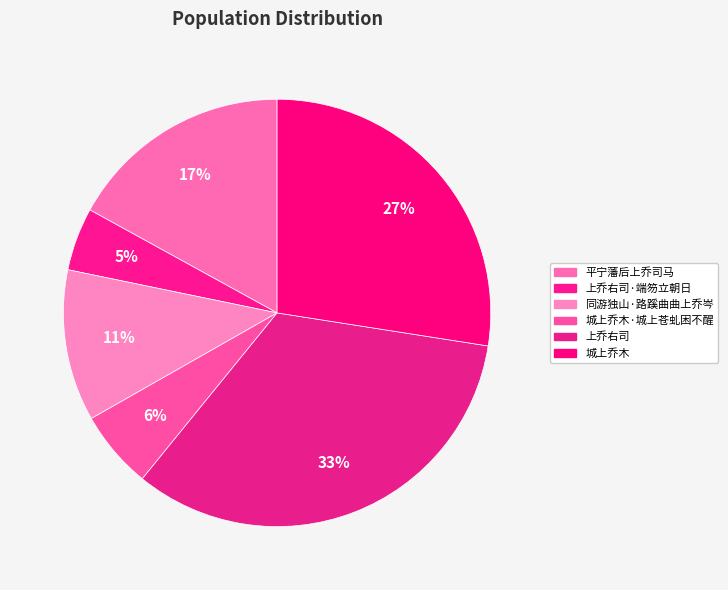

True or false: 城上乔木·城上苍虬困不醒 accounts for 1% of the total.

False